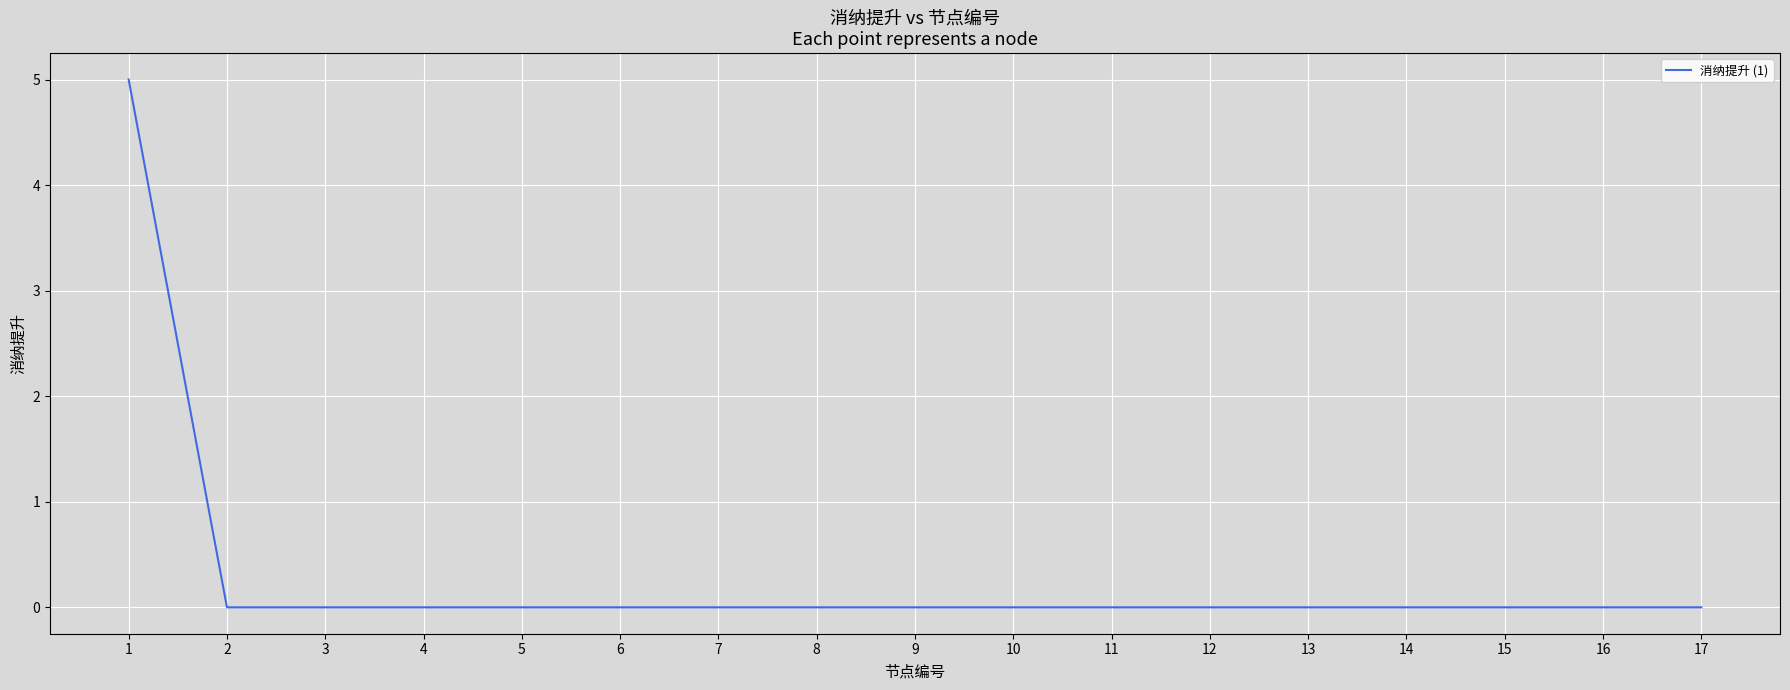

What is the maximum value shown in the chart?

5.0